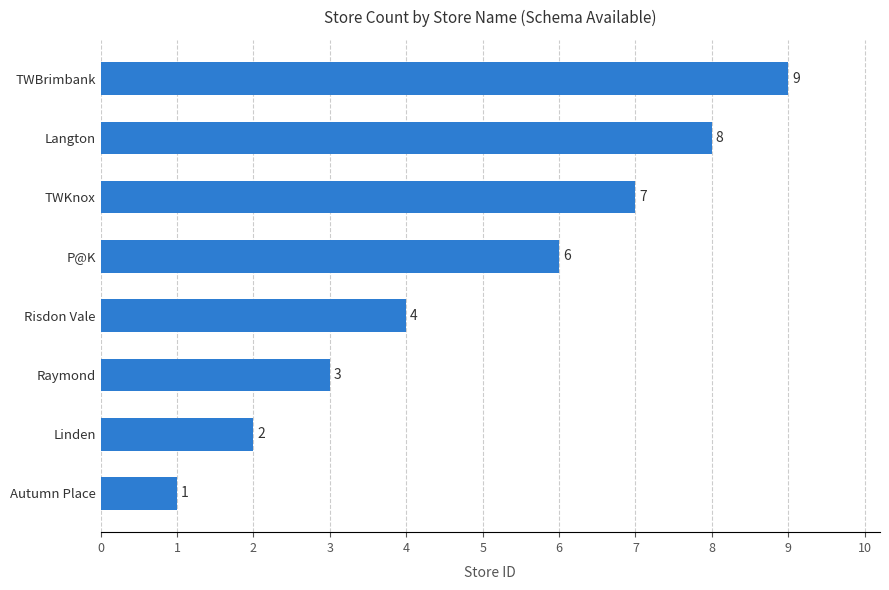

What is the smallest value displayed?

1